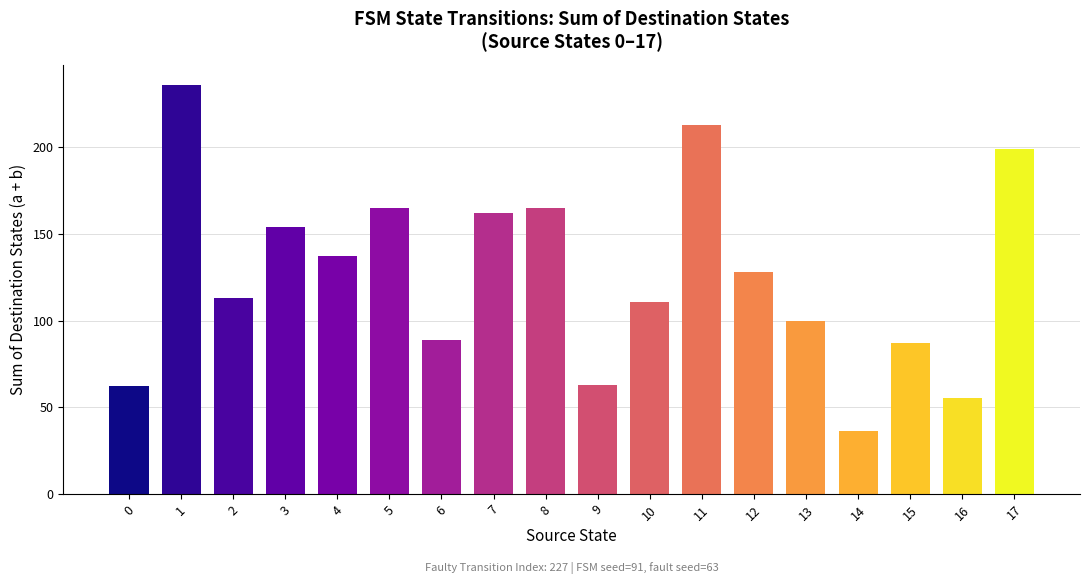

What is the sum of all values?

2275